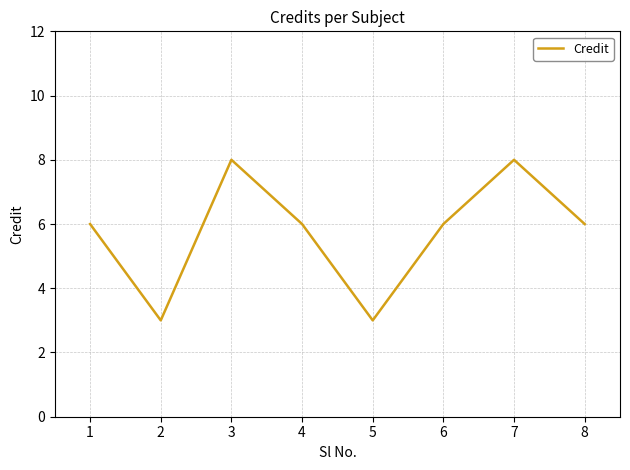

Reading left to right, list all the values displayed in this chart.

1=6	2=3	3=8	4=6	5=3	6=6	7=8	8=6